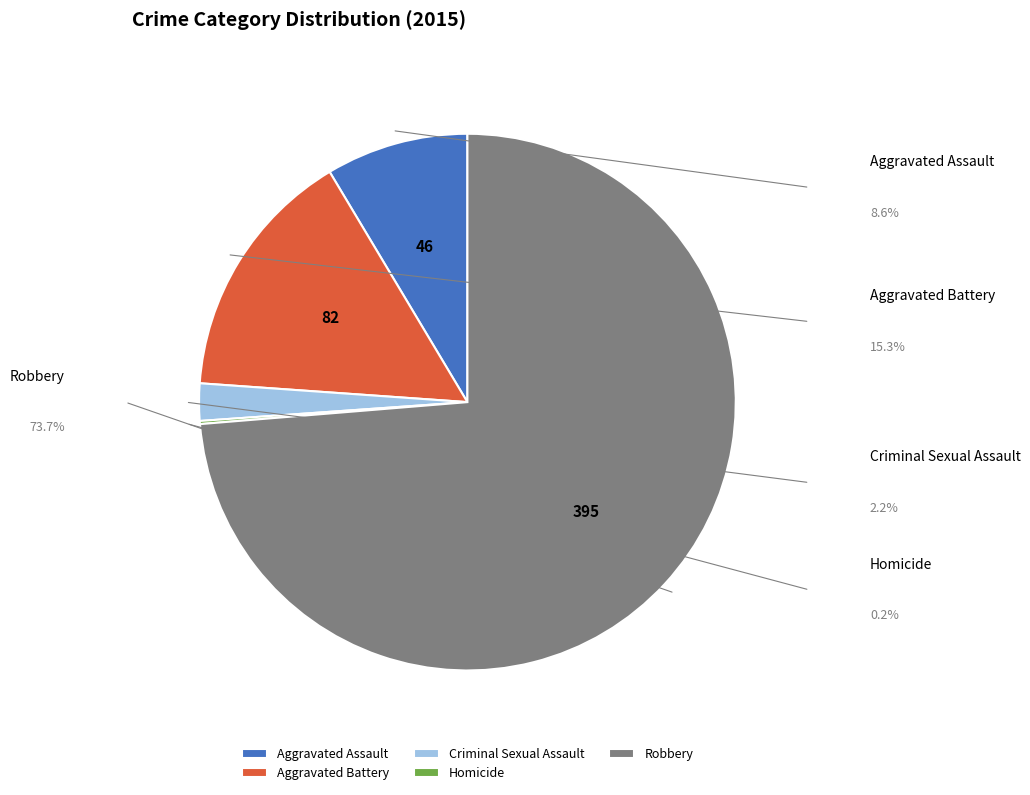

How many slices are in this pie chart?

5